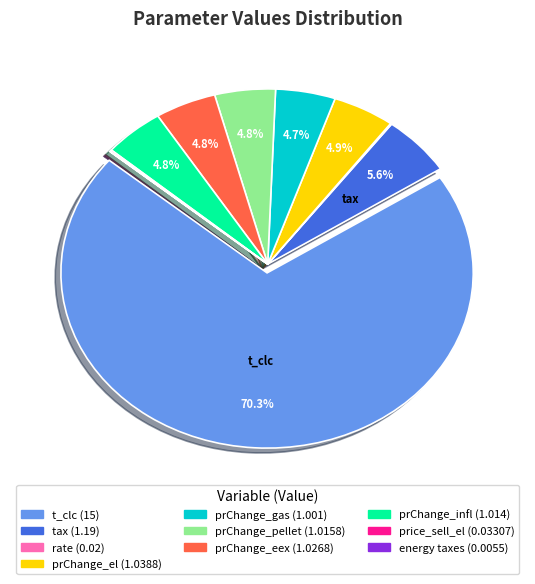

What percentage is the prChange_pellet slice, to the nearest percent?

5%